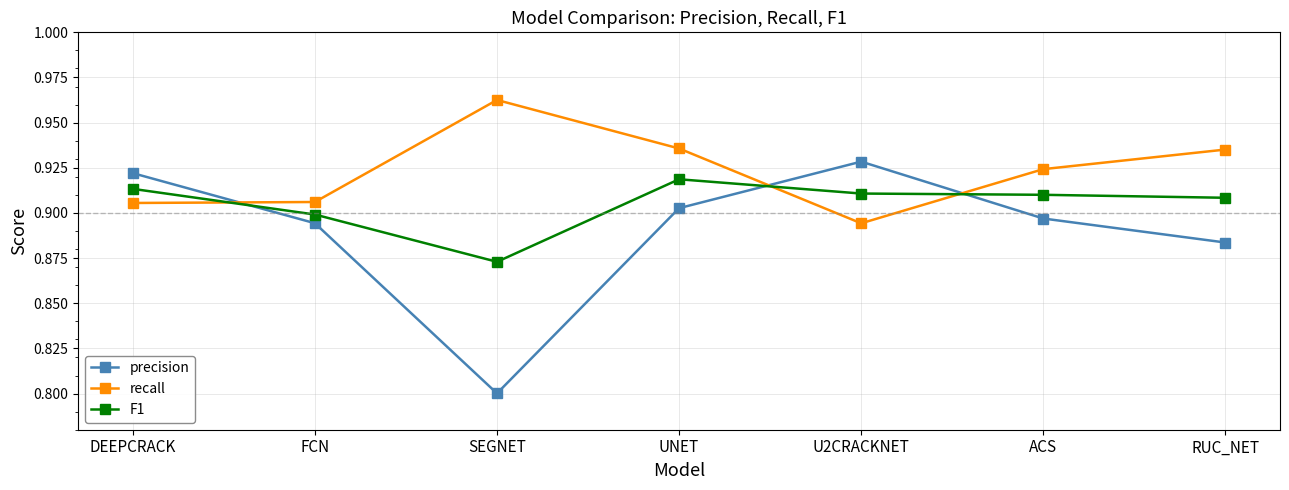

What are all the series names shown in the legend?

precision, recall, F1